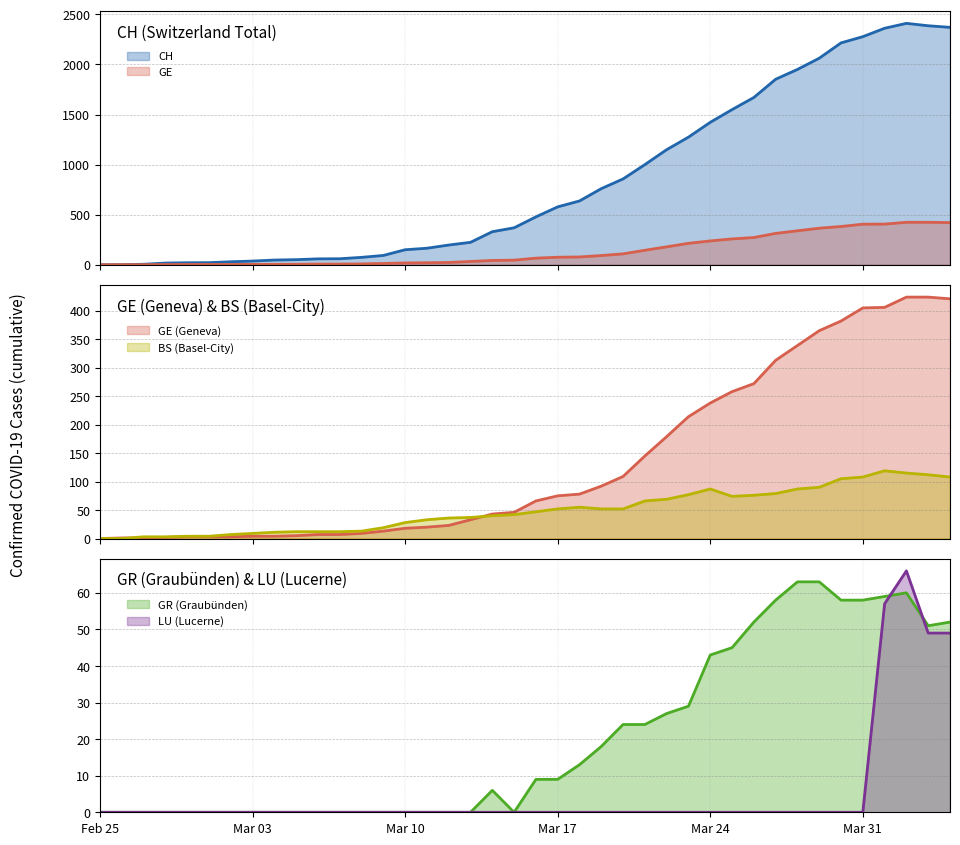

What is the label of the 35th point from the right?

2020-03-01